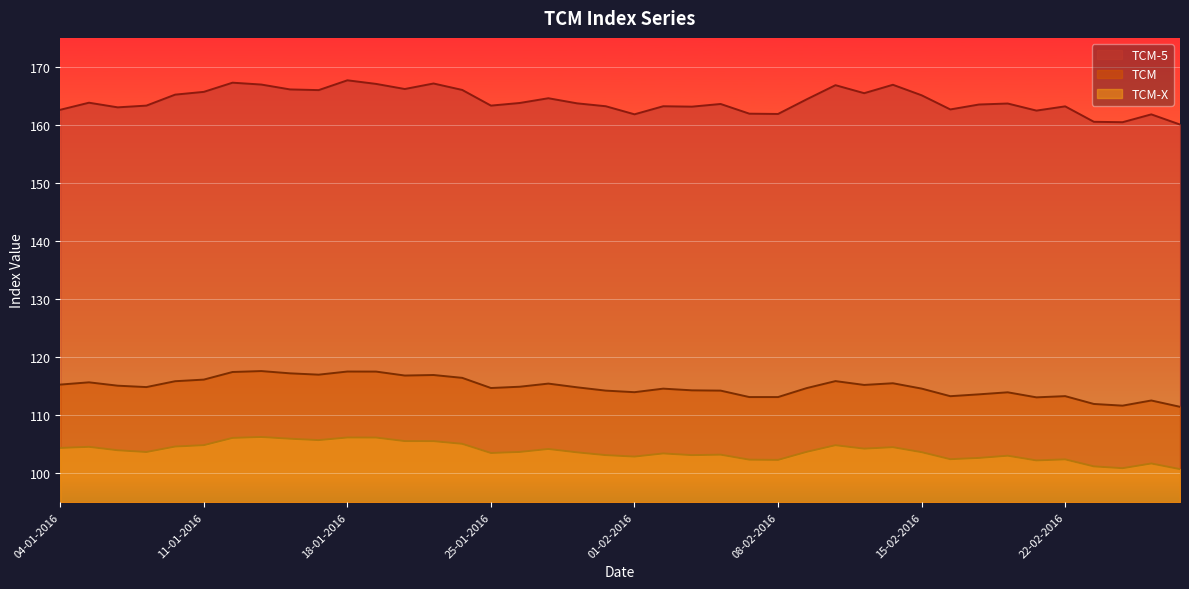

What is the difference between the highest and lowest values at 25-02-2016?

60.2